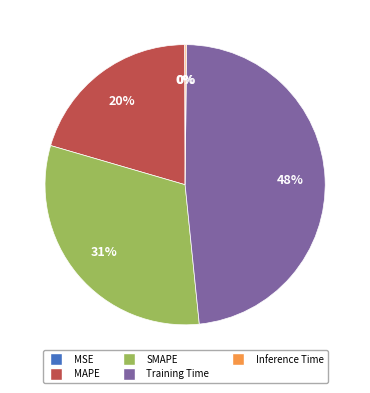

Do MAPE and SMAPE together represent more than half of the pie?

Yes